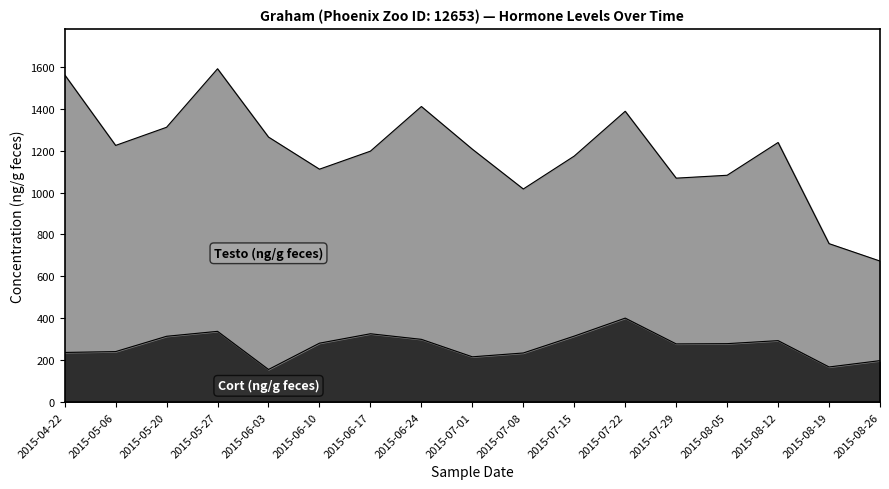

What is the difference between the values at 2015-07-15 and 2015-08-05?

36.0